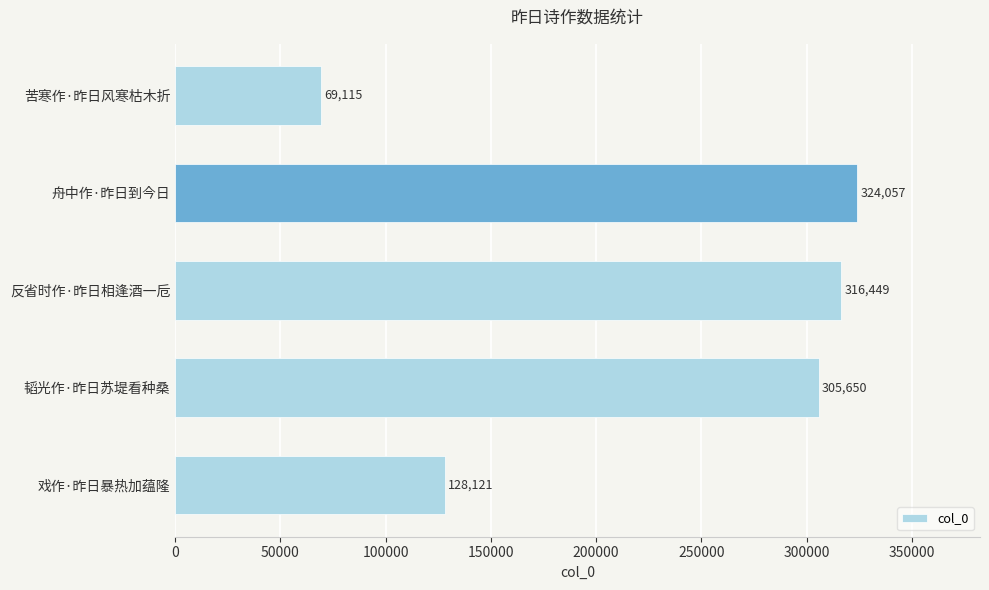

Approximately how many times larger is the value at 韬光作·昨日苏堤看种桑 compared to 舟中作·昨日到今日?

0.9